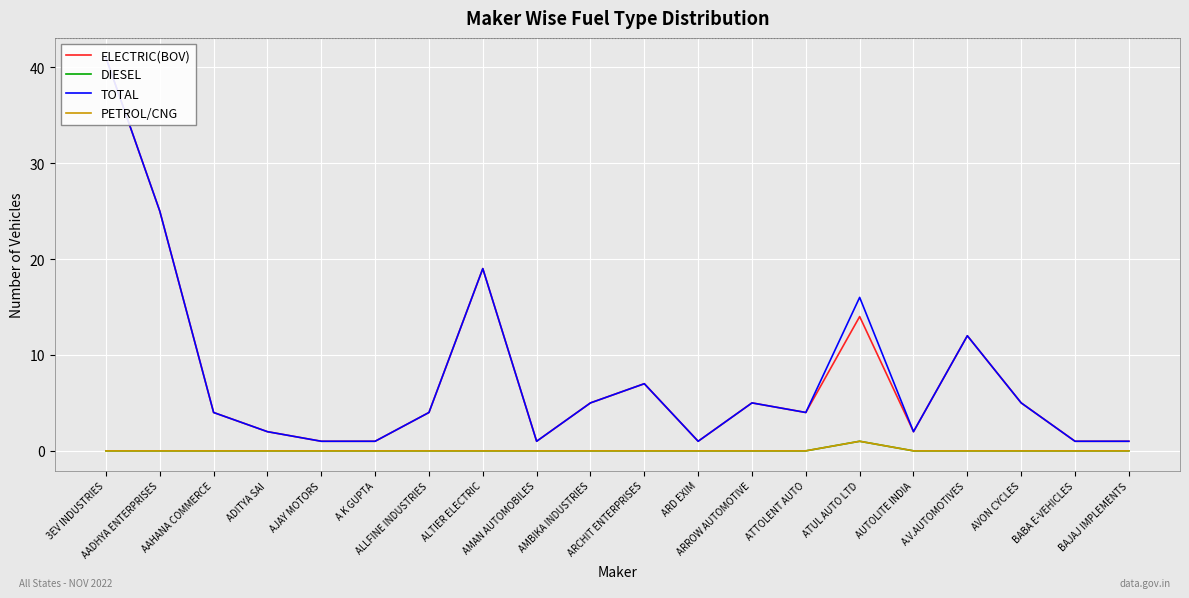

True or false: DIESEL and ELECTRIC(BOV) intersect in this chart.

False